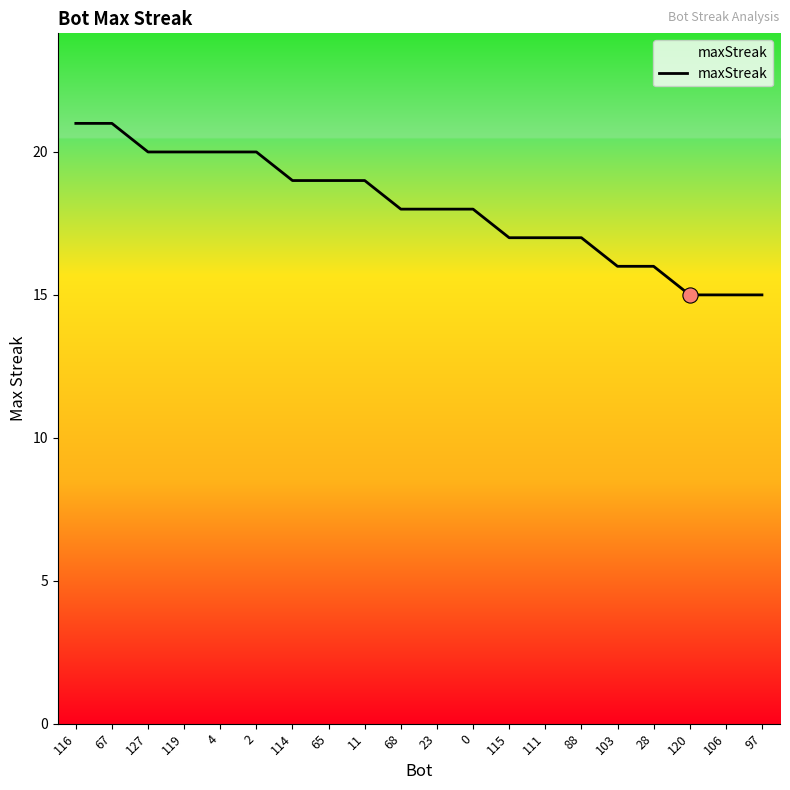

Approximately how many times larger is the value at 88 compared to 116?

0.8